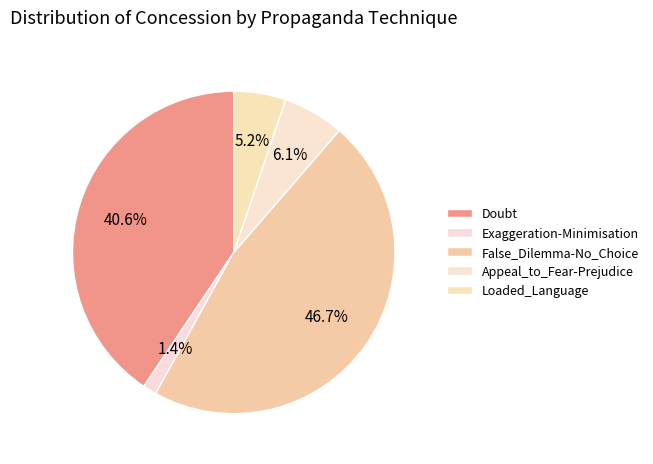

Count the number of slices in the pie.

5